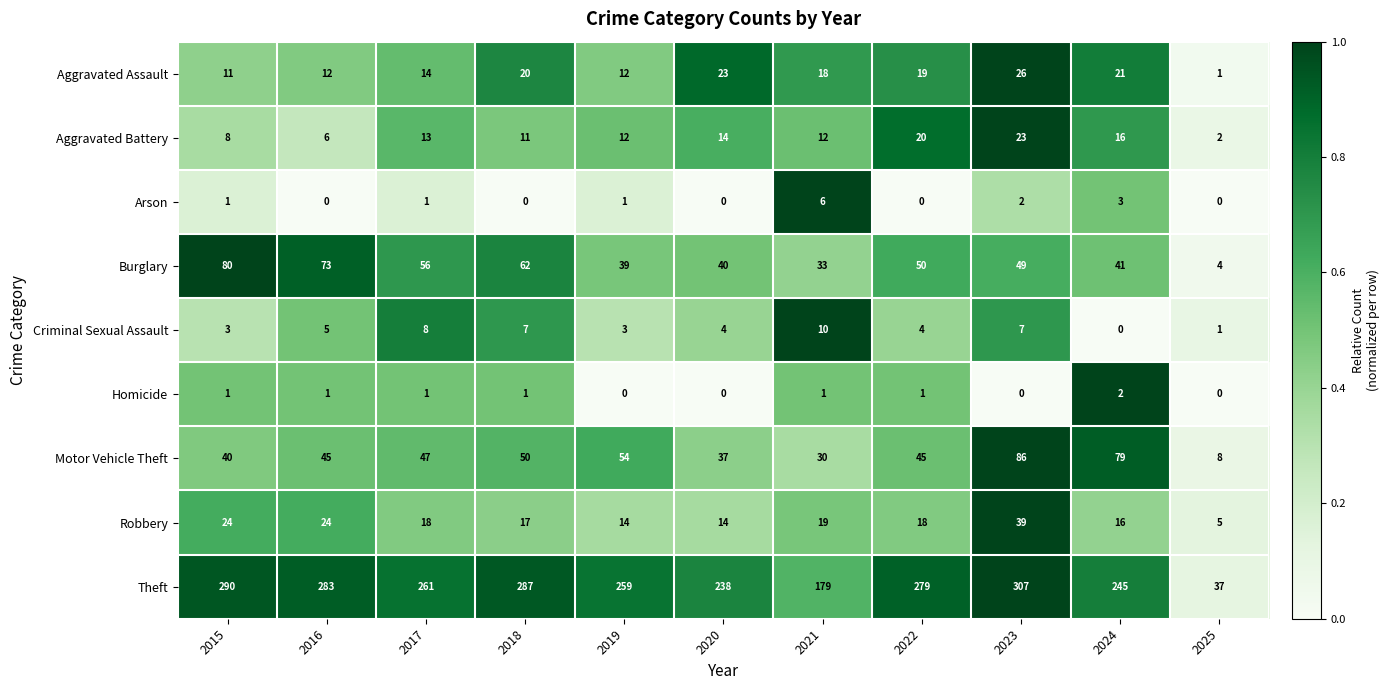

Where does the Theft series first go above 261?

2015